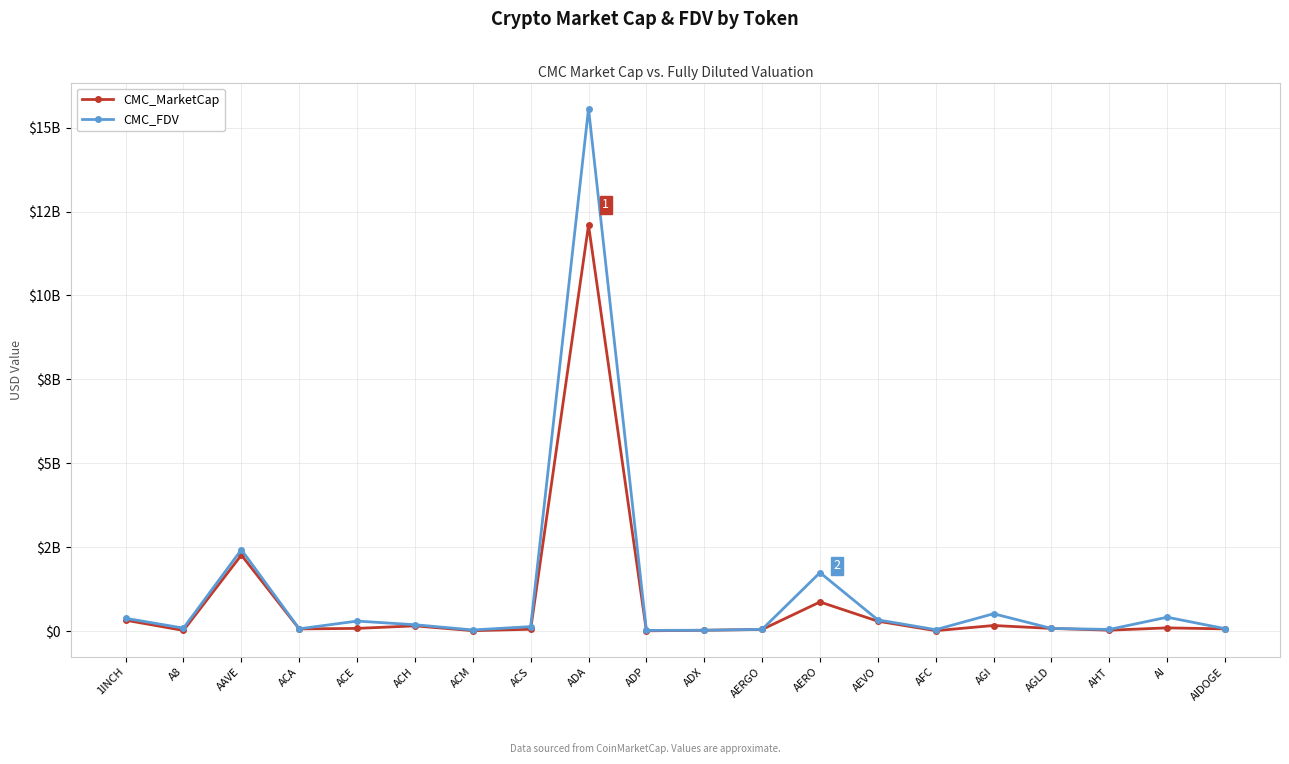

Between AERGO and A8, which is larger?

AERGO